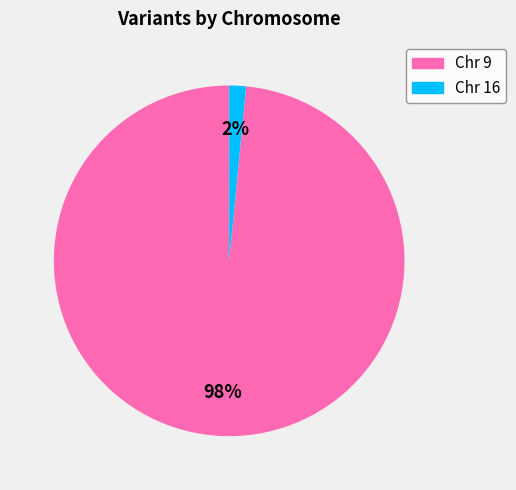

To the nearest percent, what is the average slice percentage?

50%